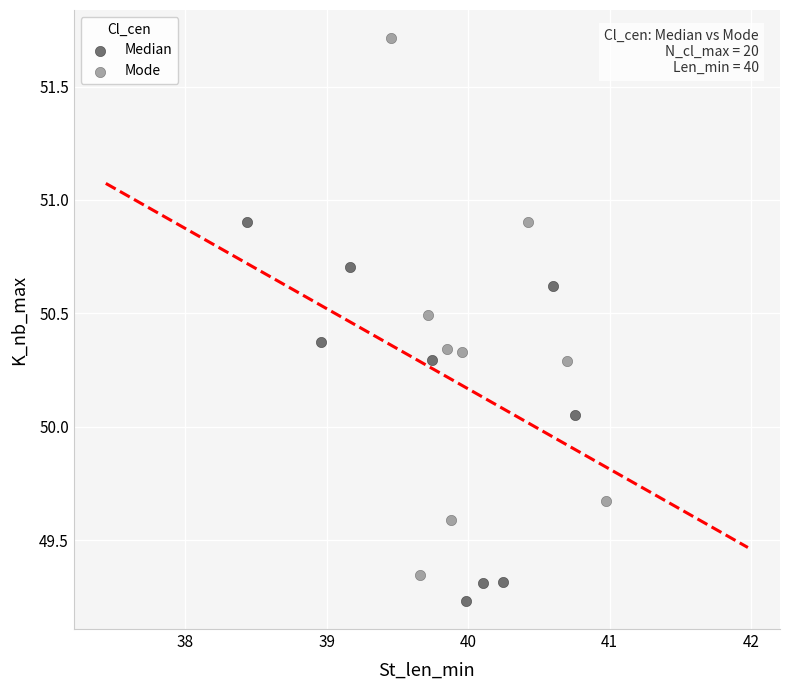

What are all the series names shown in the legend?

Median, Mode